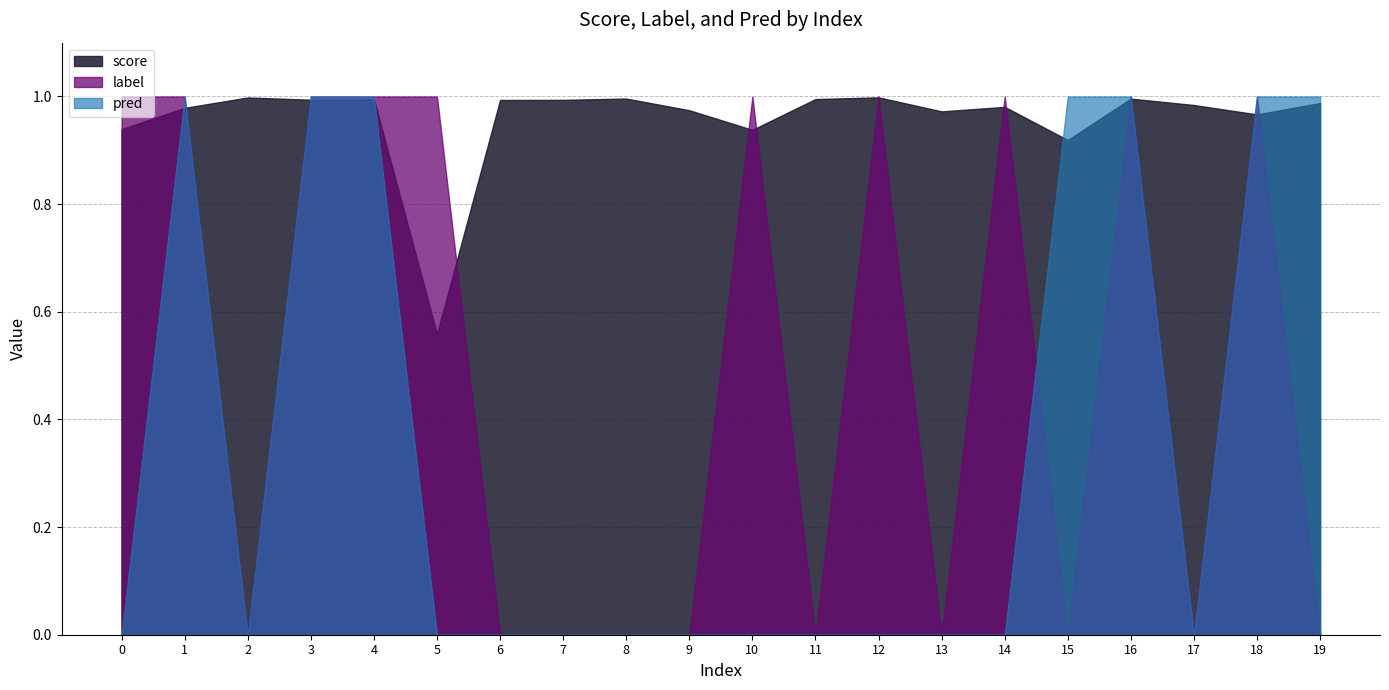

Reading left to right, what are all the values shown in this chart?

score: 0.9	1.0	1.0	1.0	1.0	0.6	1.0	1.0	1.0	1.0	0.9	1.0	1.0	1.0	1.0	0.9	1.0	1.0	1.0	1.0
label: 1.0	1.0	0.0	1.0	1.0	1.0	0.0	0.0	0.0	0.0	1.0	0.0	1.0	0.0	1.0	0.0	1.0	0.0	1.0	0.0
pred: 0.0	1.0	0.0	1.0	1.0	0.0	0.0	0.0	0.0	0.0	0.0	0.0	0.0	0.0	0.0	1.0	1.0	0.0	1.0	1.0